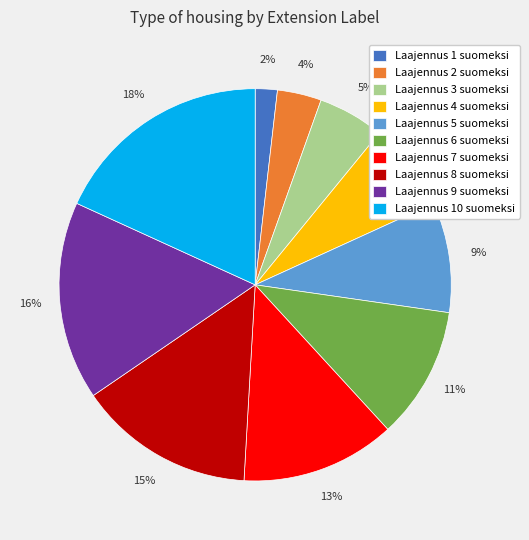

Which has a higher value, Laajennus 3 suomeksi or Laajennus 6 suomeksi?

Laajennus 6 suomeksi